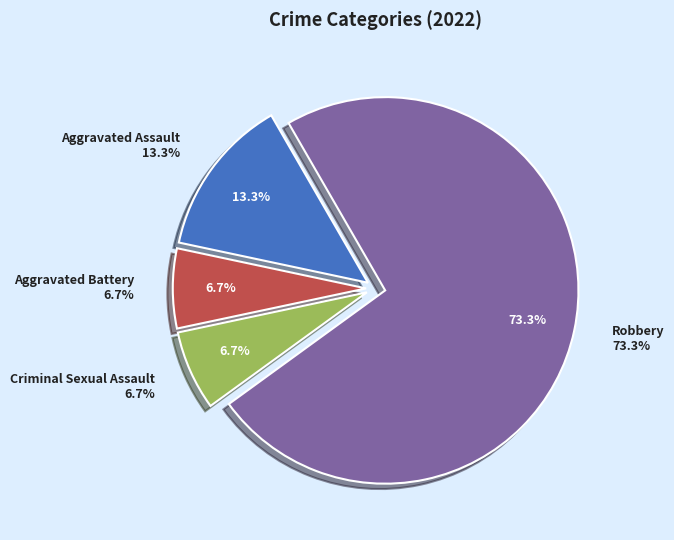

Rank the categories by value from highest to lowest.

Robbery, Aggravated Assault, Aggravated Battery, Criminal Sexual Assault